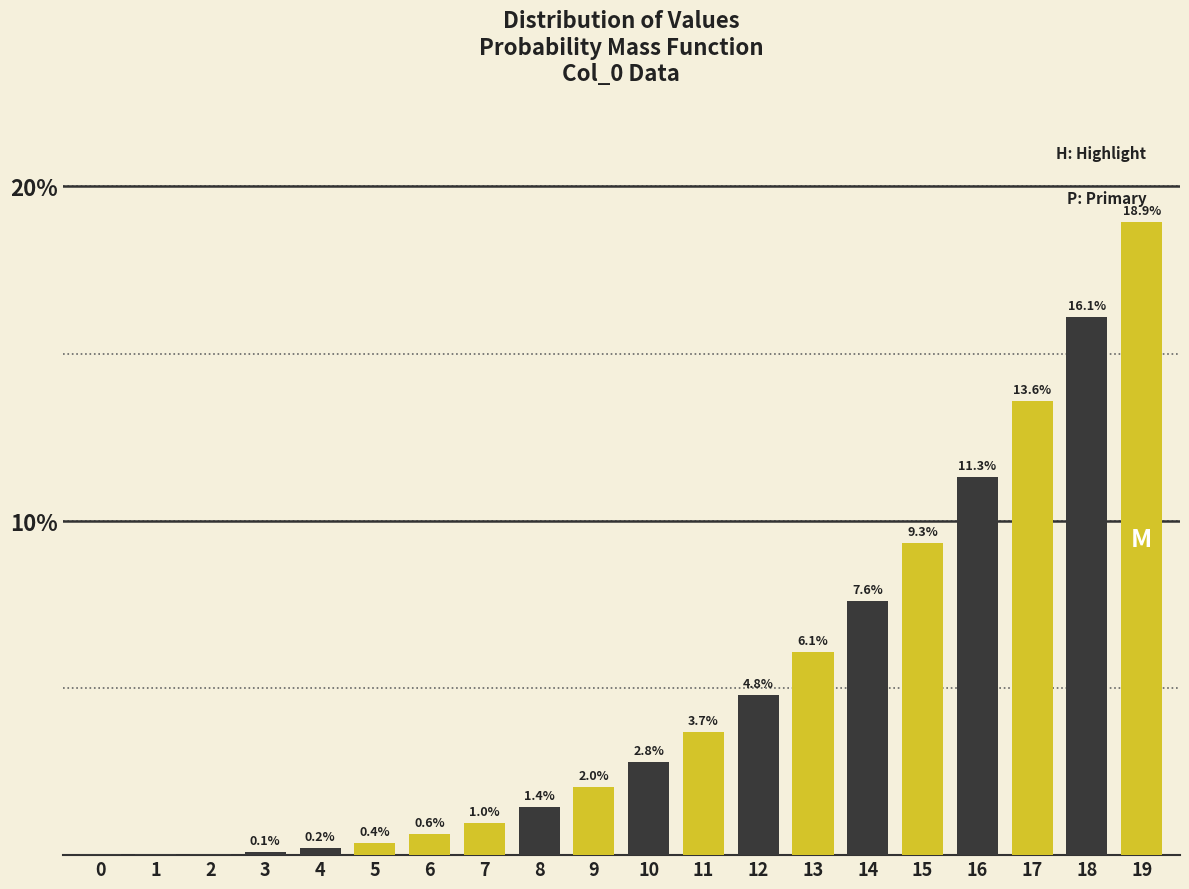

The chart shows a value of 4.6 at 14. True or false?

False